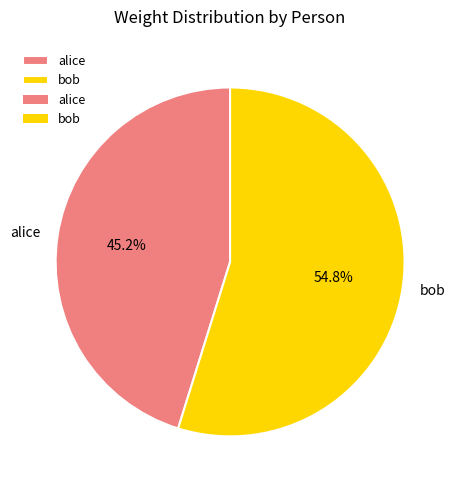

The alice slice represents 39% of the pie. True or false?

False